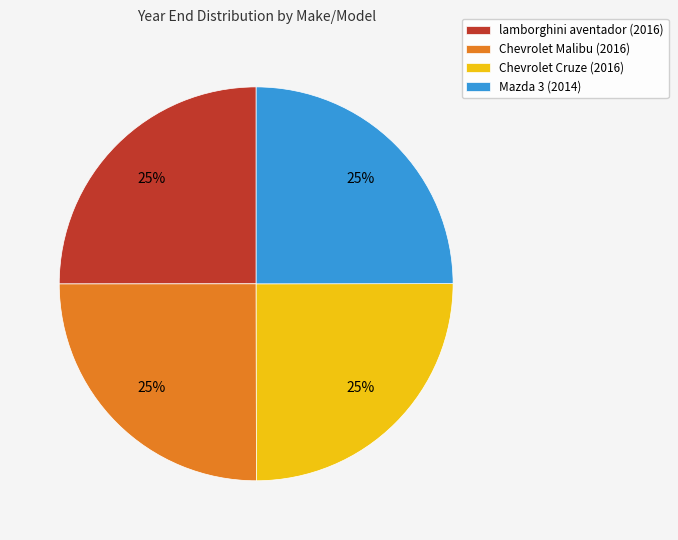

The lamborghini aventador (2016) slice represents 25% of the pie. True or false?

True